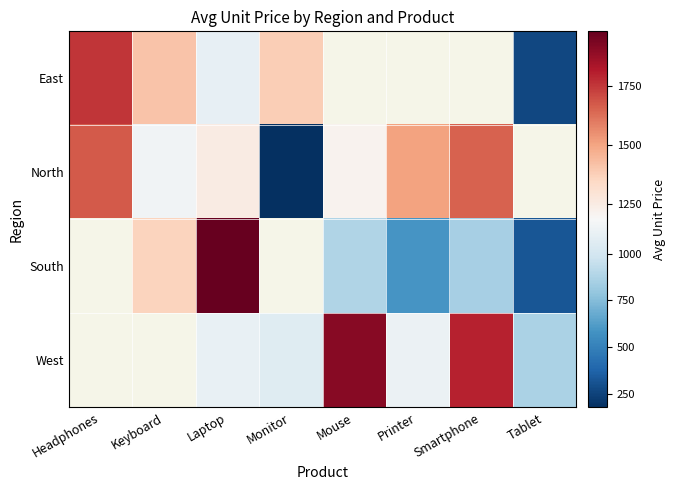

The value of South at Keyboard is 1364.6. True or false?

True